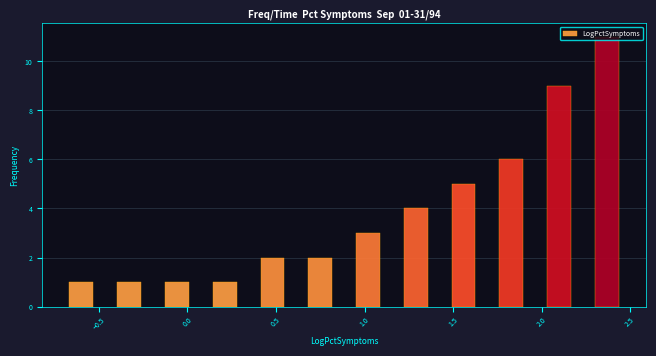

Around what value on the x-axis is the tallest bar? Give the approximate position of its centre, as read against the axis.

2.35